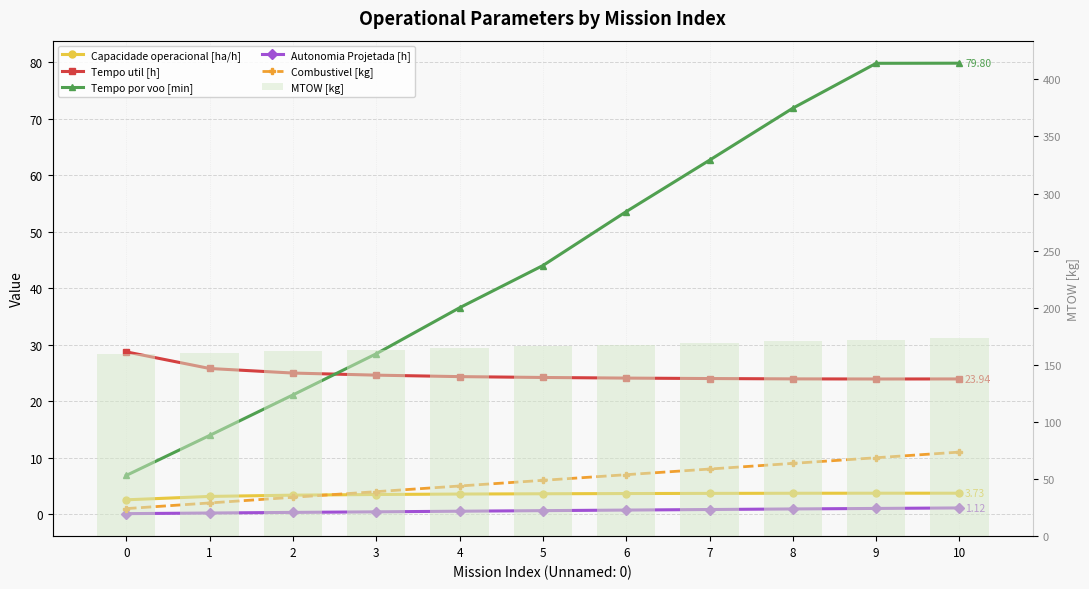

What is the sum of all Combustivel [kg] values?

66.0